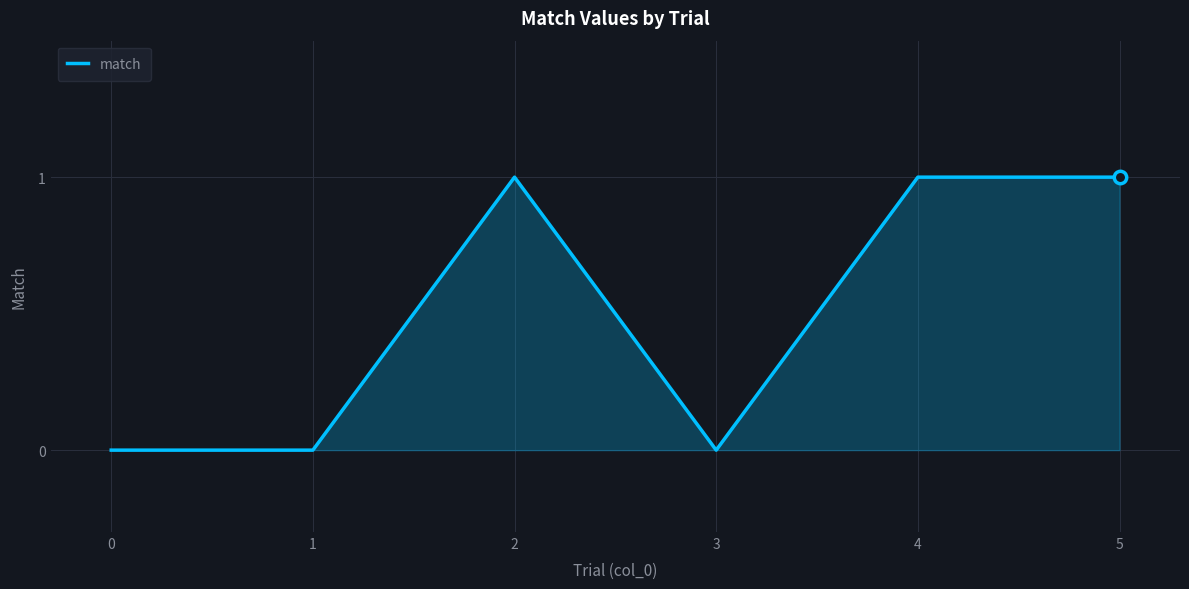

Which has a higher value, 4 or 3?

4